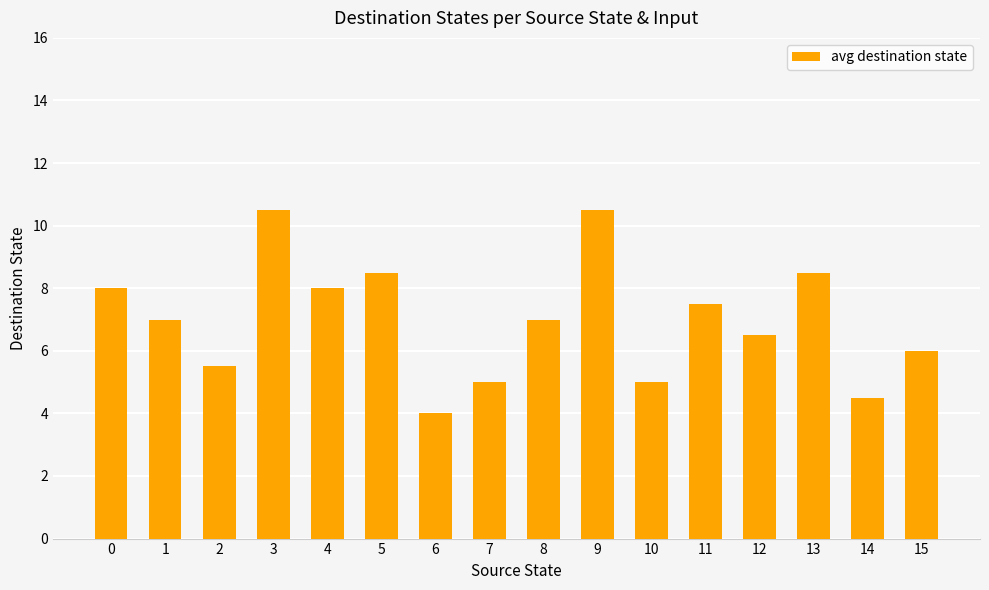

What is the sum of the values at 13 and 0?

16.5